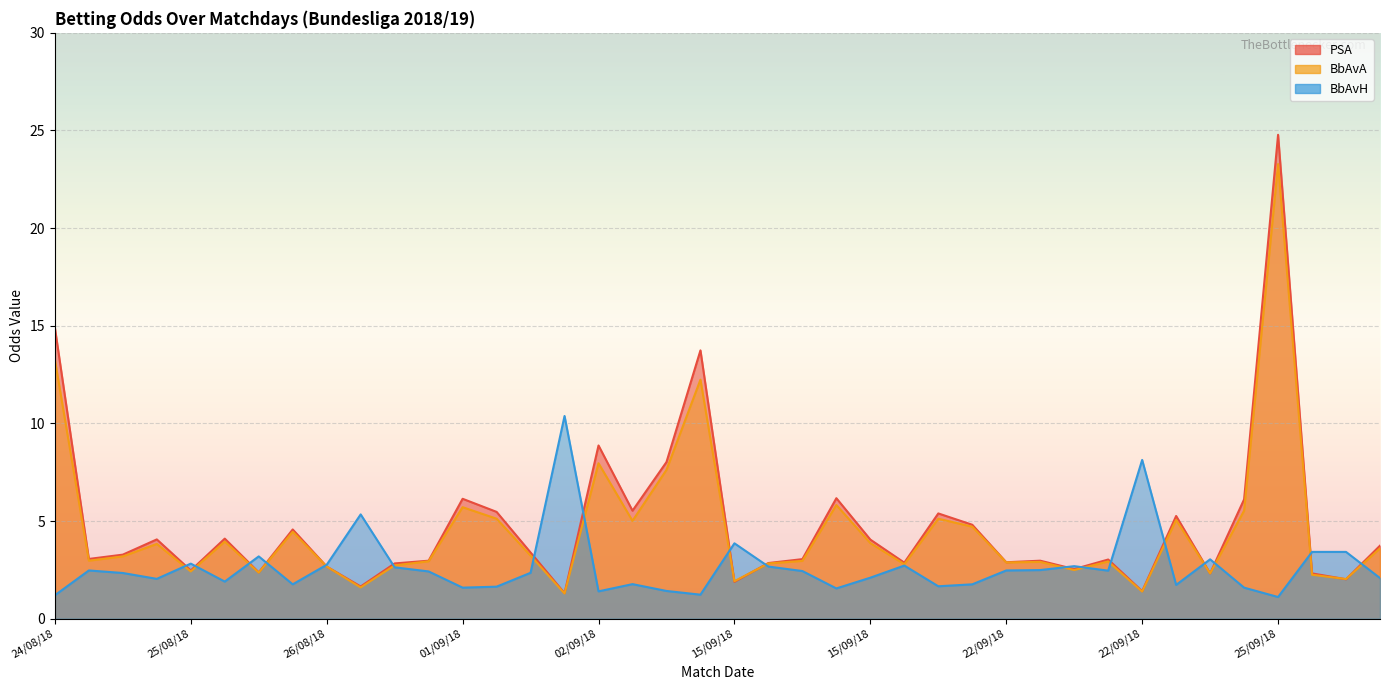

How many values in the PSA series exceed 3?

23